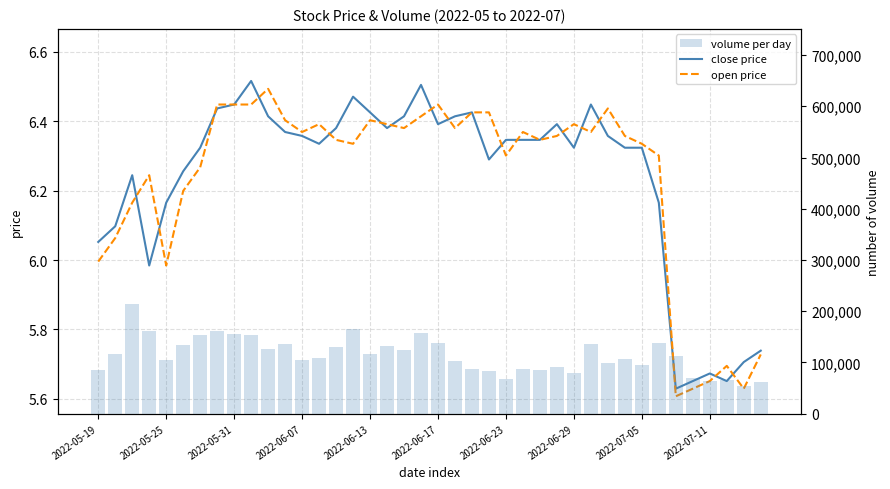

Which series has the largest range (max minus min)?

volume per day